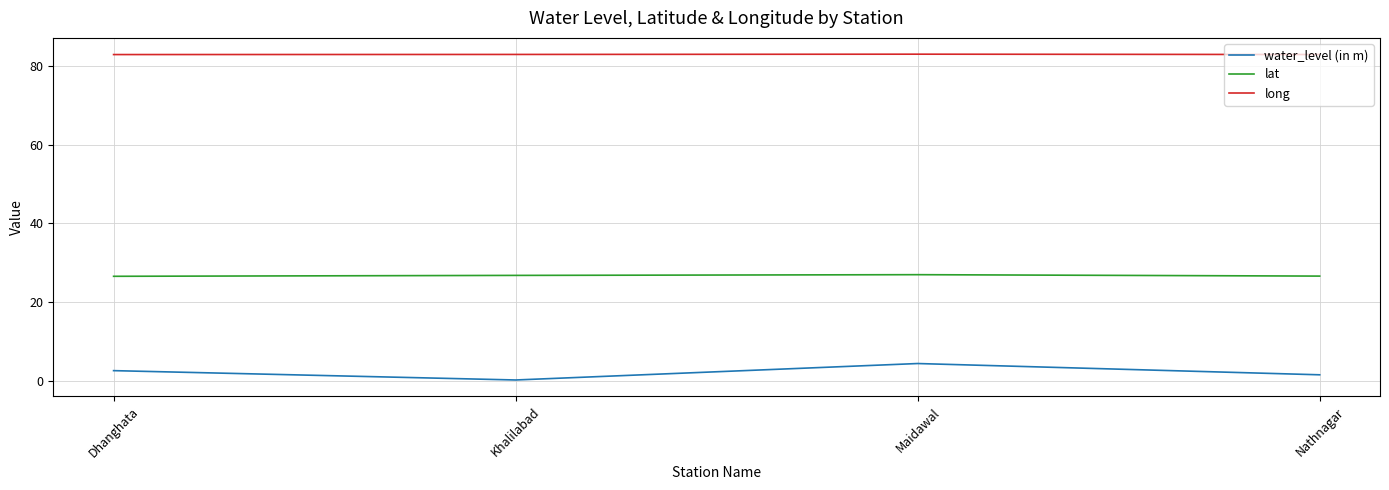

How many lines are shown in the chart?

3